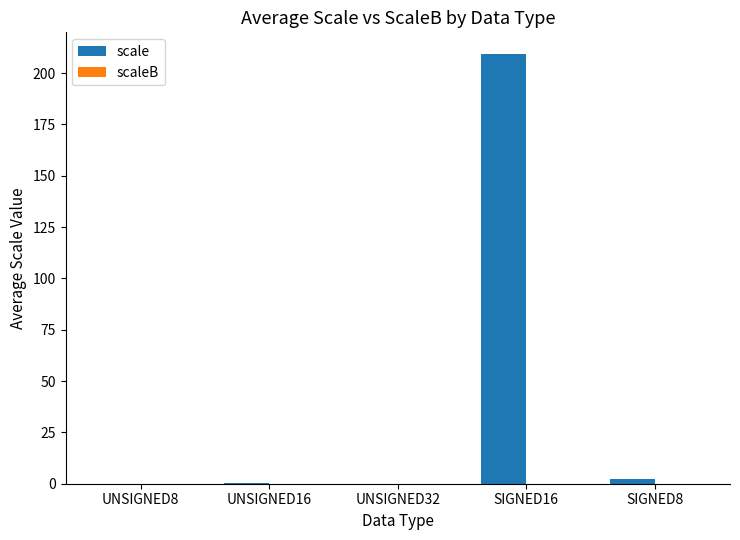

True or false: the data shows 293.3 at SIGNED16.

False